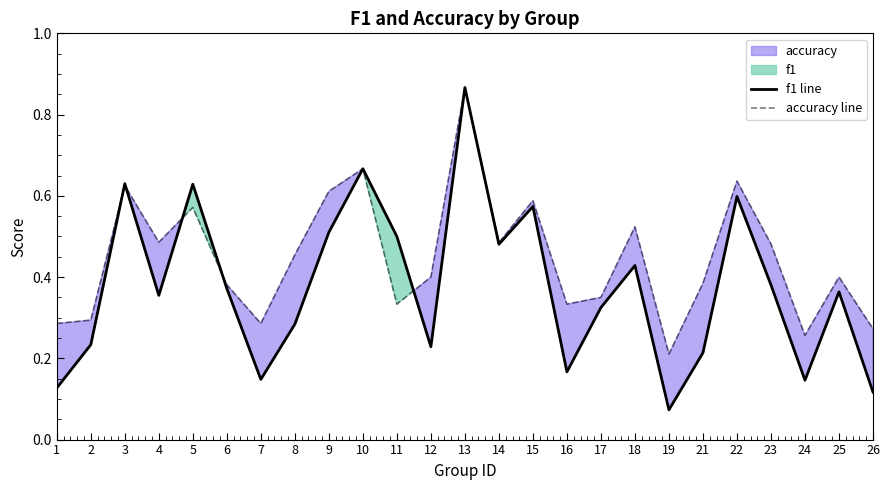

What is the difference between the maximum and minimum values in the accuracy line series?

0.7